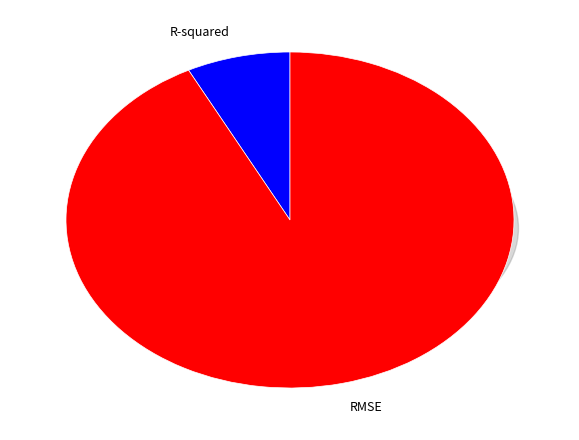

What percentage is the RMSE slice, to the nearest percent?

93%